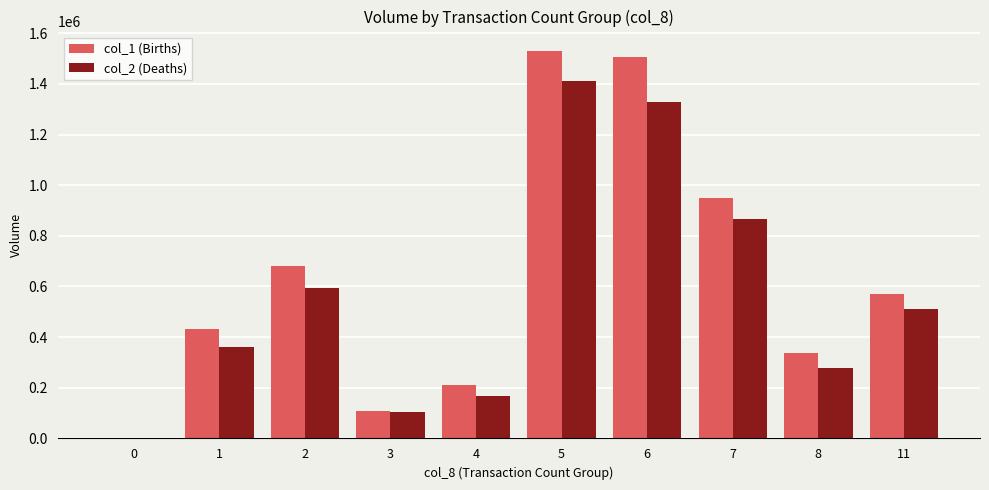

What is the sum of the col_2 (Deaths) values at 7 and 6?

2191320